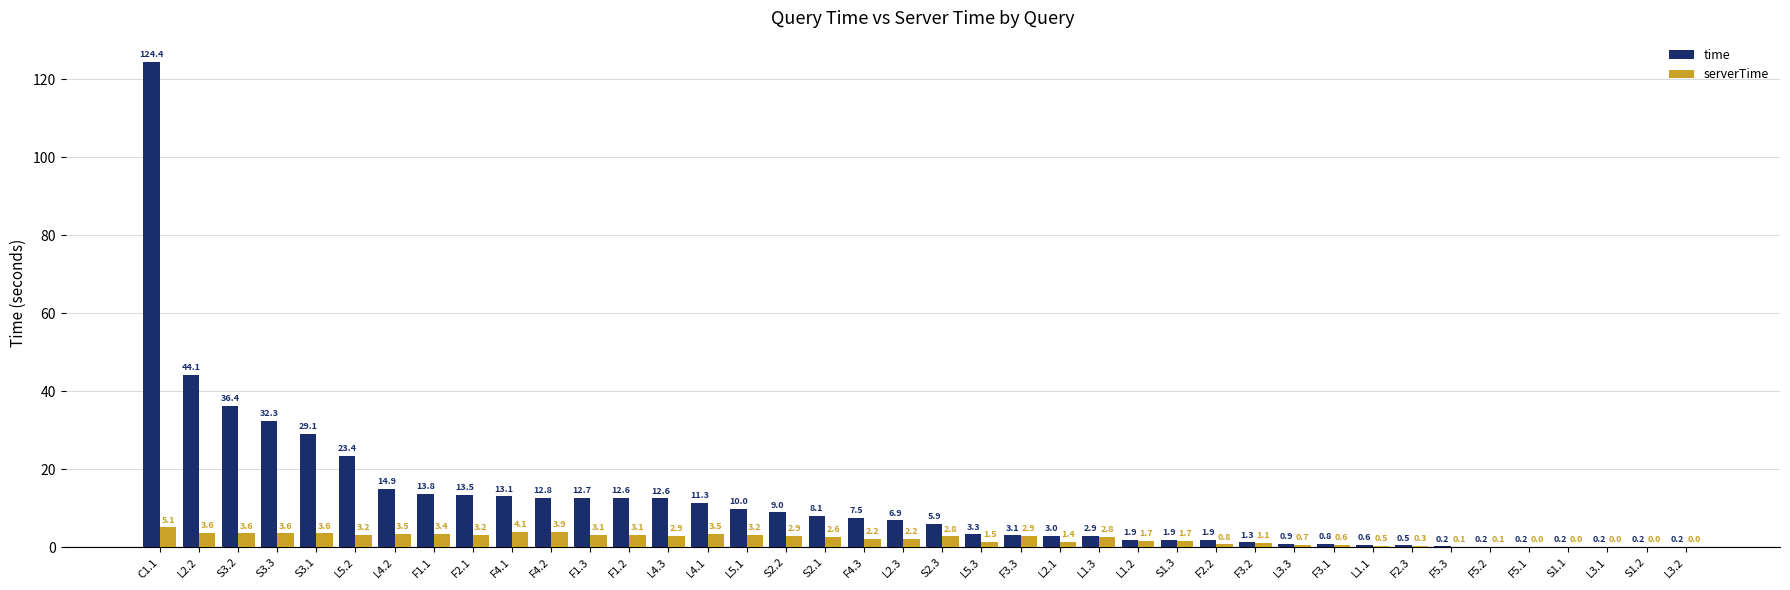

Where is time nearest to the value 62?

L2.2